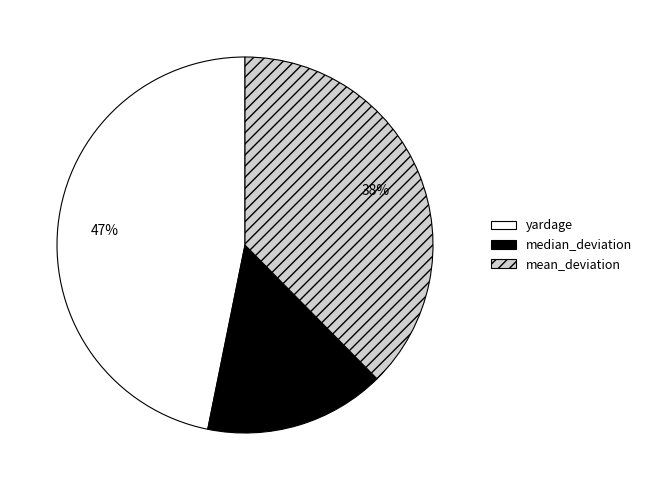

The yardage slice represents 34% of the pie. True or false?

False